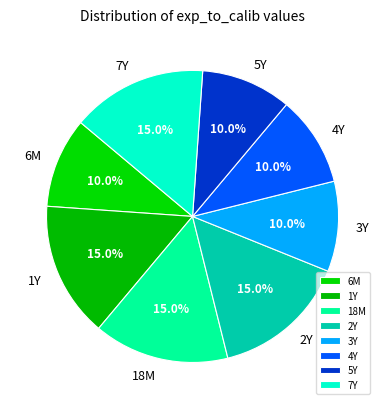

To the nearest percent, what portion does 4Y represent?

10%